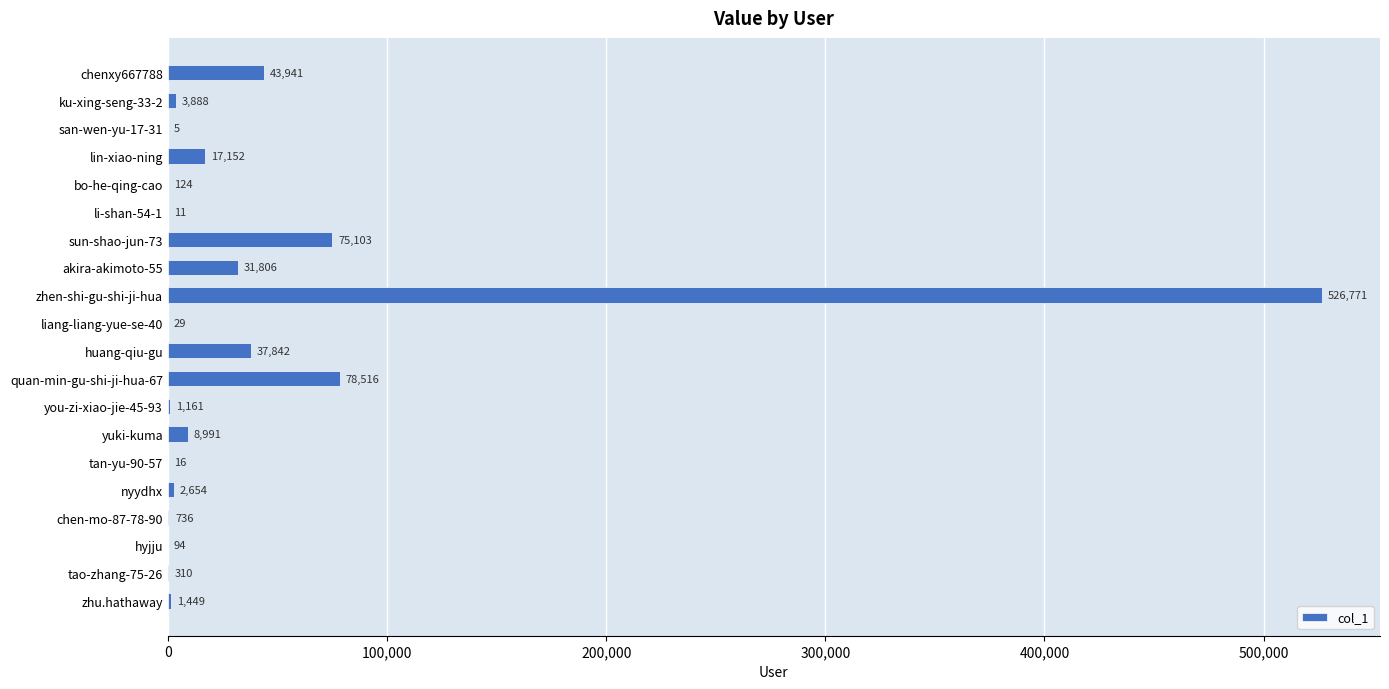

Reading top to bottom, what are all the values shown in this chart?

chenxy667788=43941	ku-xing-seng-33-2=3888	san-wen-yu-17-31=5	lin-xiao-ning=17152	bo-he-qing-cao=124	li-shan-54-1=11	sun-shao-jun-73=75103	akira-akimoto-55=31806	zhen-shi-gu-shi-ji-hua=526771	liang-liang-yue-se-40=29	huang-qiu-gu=37842	quan-min-gu-shi-ji-hua-67=78516	you-zi-xiao-jie-45-93=1161	yuki-kuma=8991	tan-yu-90-57=16	nyydhx=2654	chen-mo-87-78-90=736	hyjju=94	tao-zhang-75-26=310	zhu.hathaway=1449